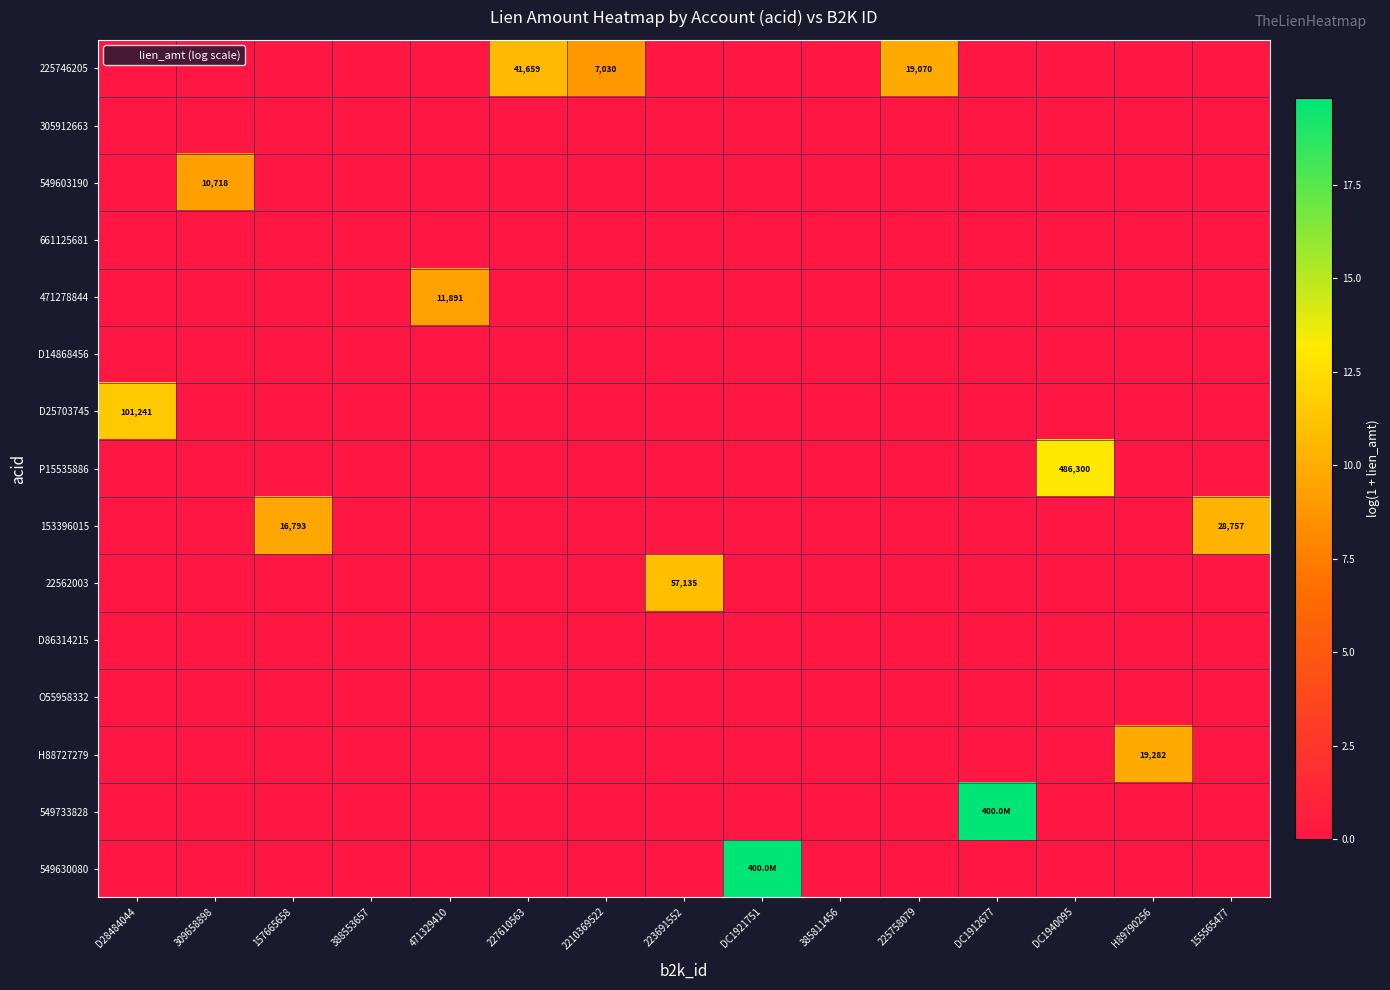

What is the spread (max minus min) of values at 155565477?

10.3